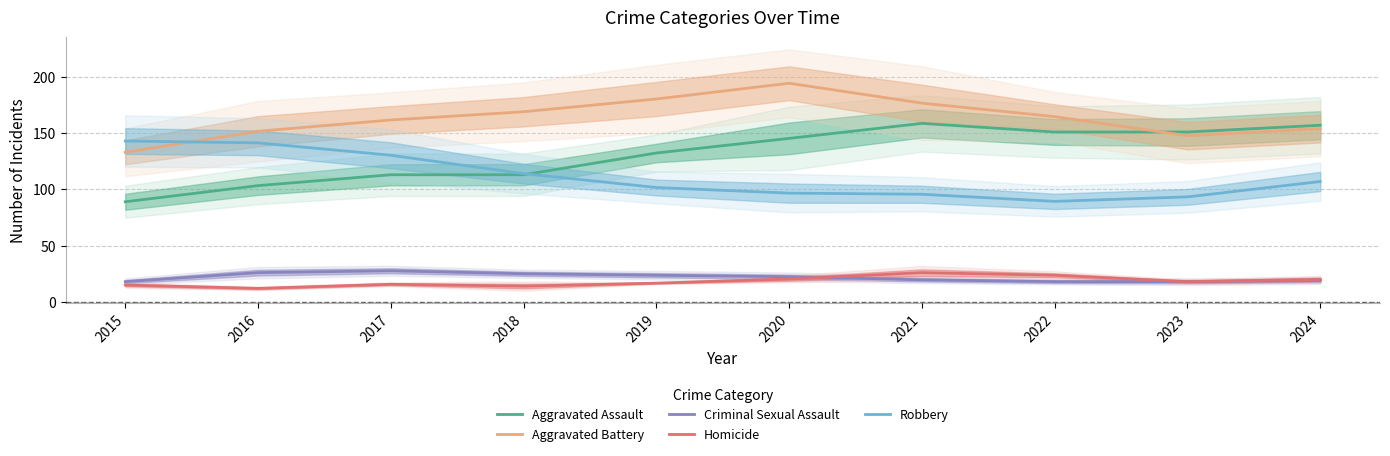

Is it true that Criminal Sexual Assault equals 26.0 at 2016?

True